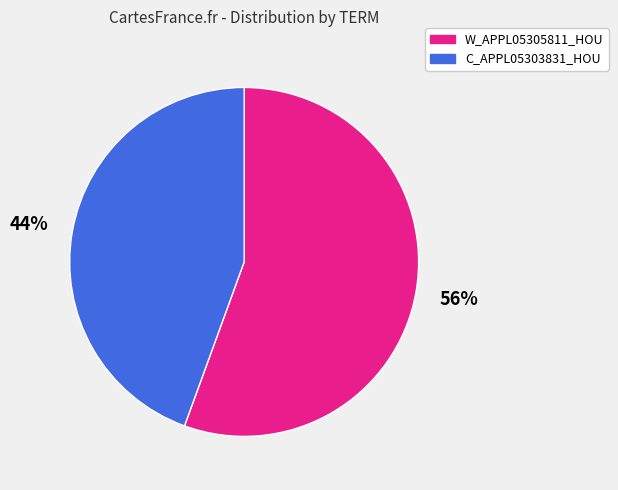

Which category has the biggest portion of the pie?

W_APPL05305811_HOU